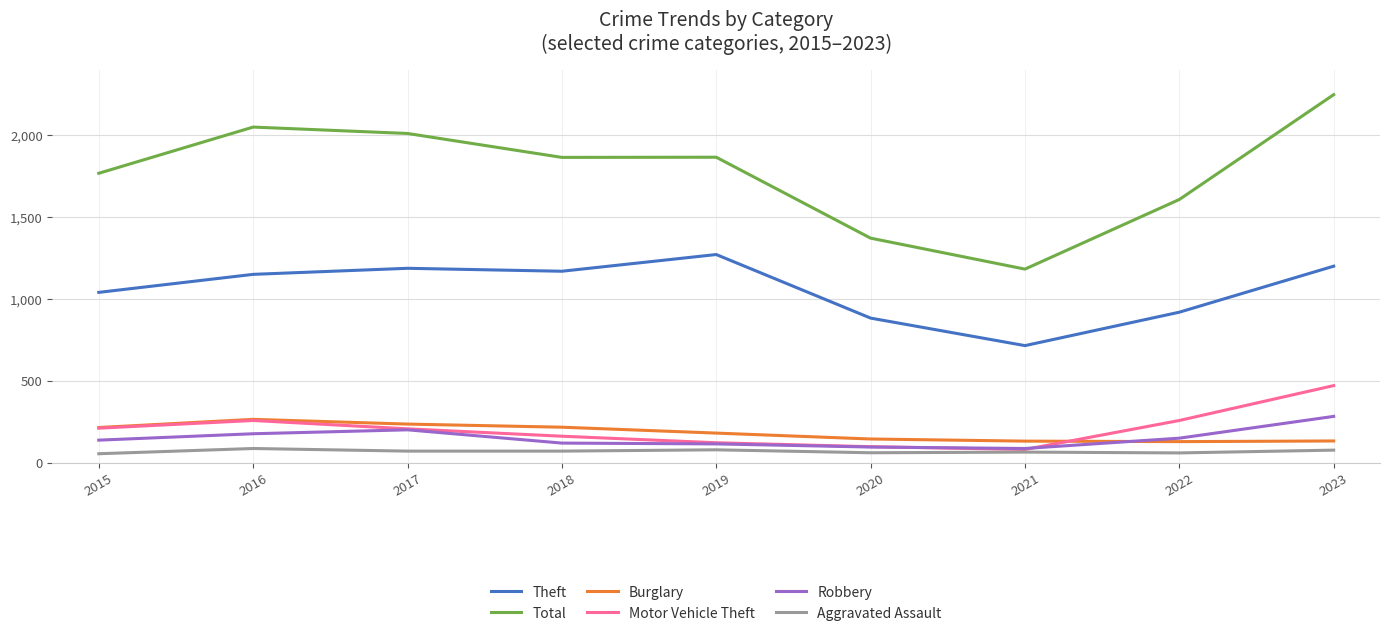

At which category is the sum across all series the highest?

2023